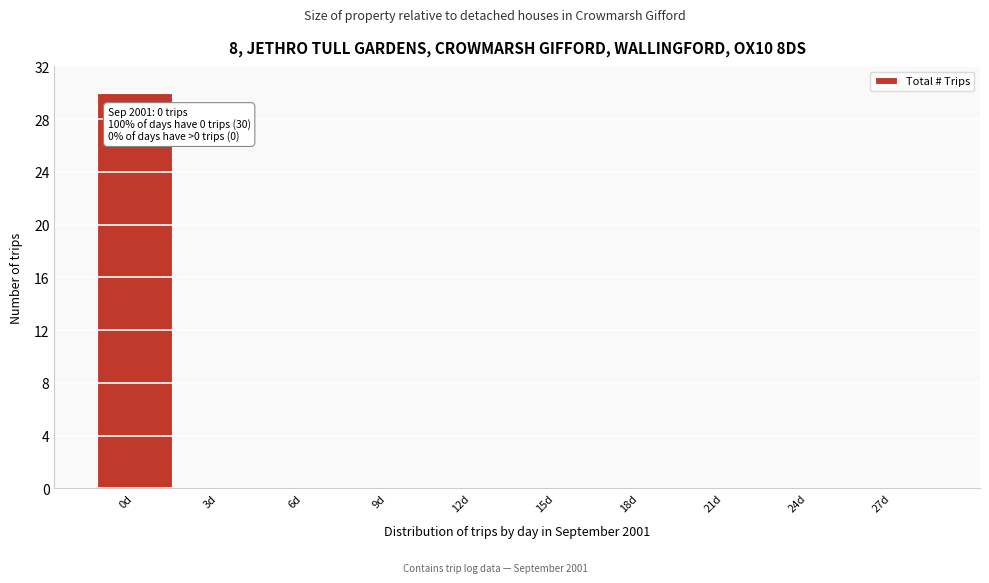

Reading right to left, extract all data points from this chart.

27d=0	24d=0	21d=0	18d=0	15d=0	12d=0	9d=0	6d=0	3d=0	0d=30